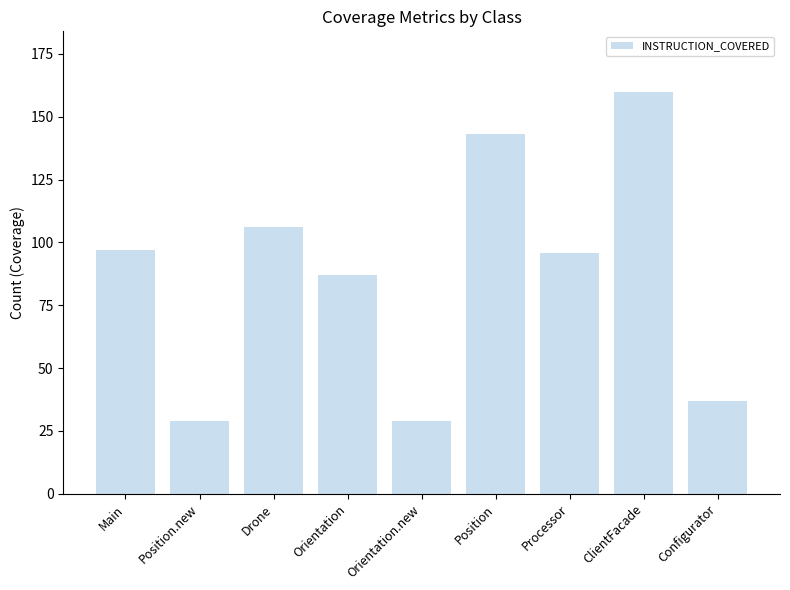

What is the label of the 7th bar from the left?

Processor